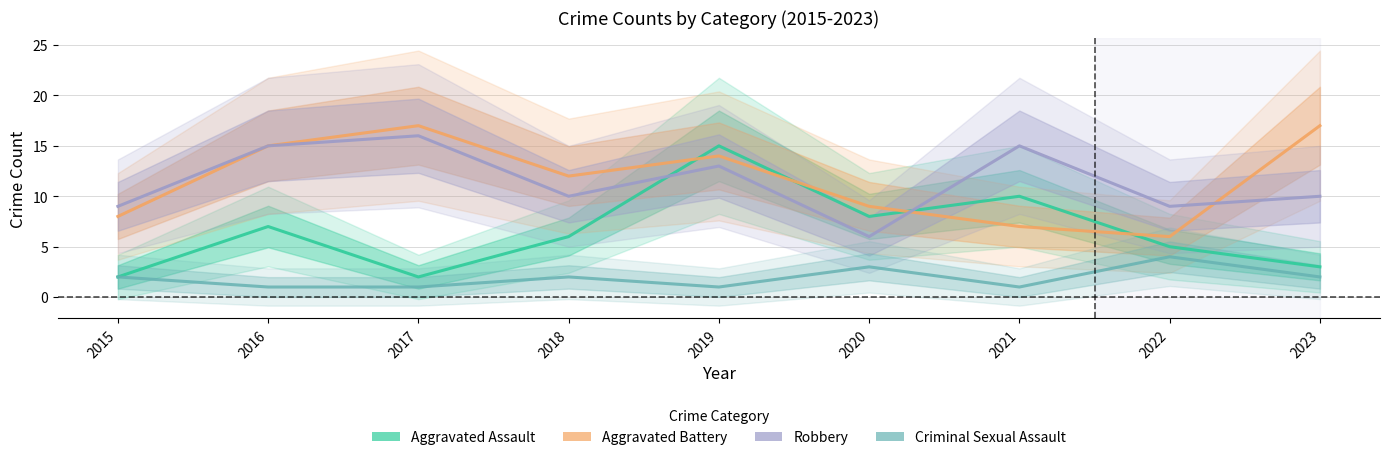

Which series has the largest range (max minus min)?

Aggravated Assault